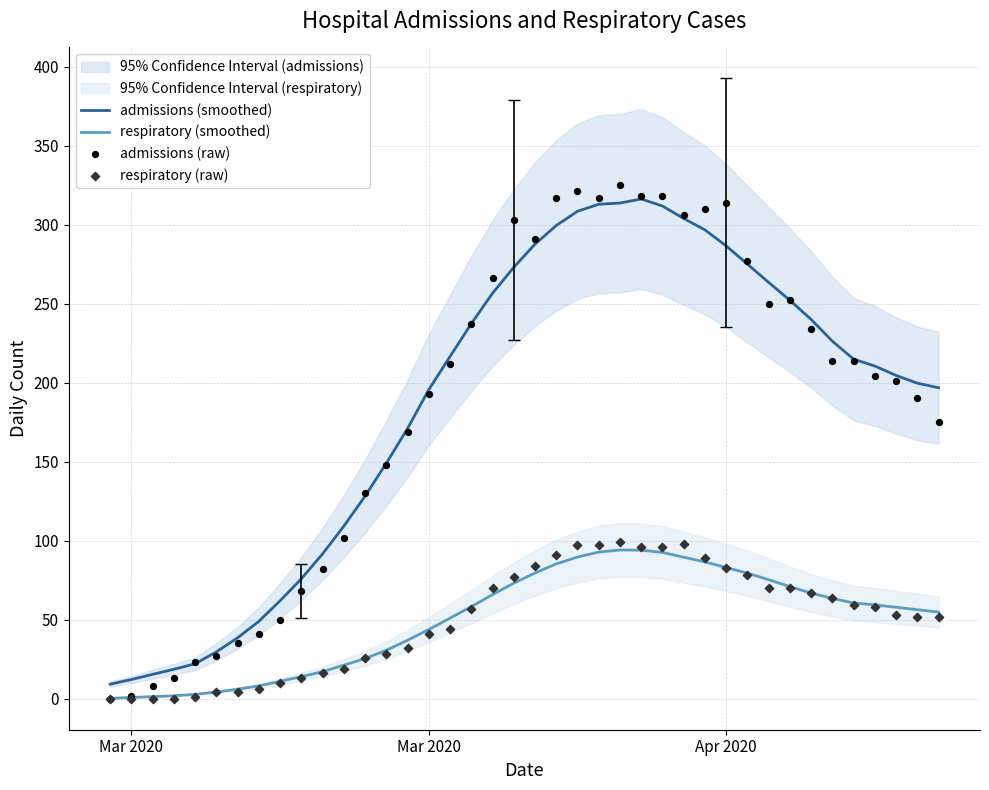

Which series contains the highest Y value?

admissions (raw)